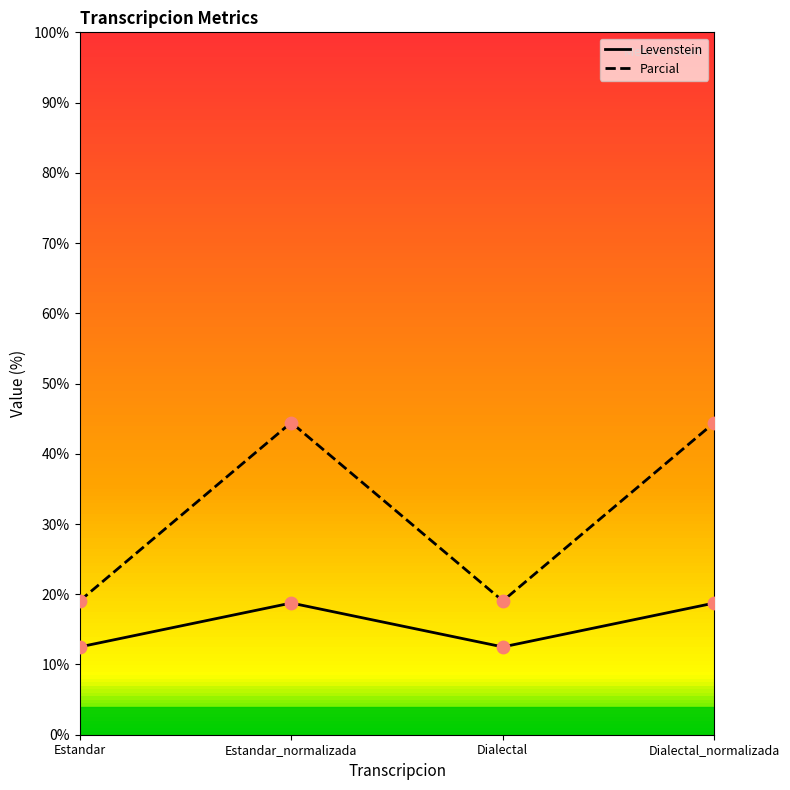

At how many categories does at least one series exceed 23?

2